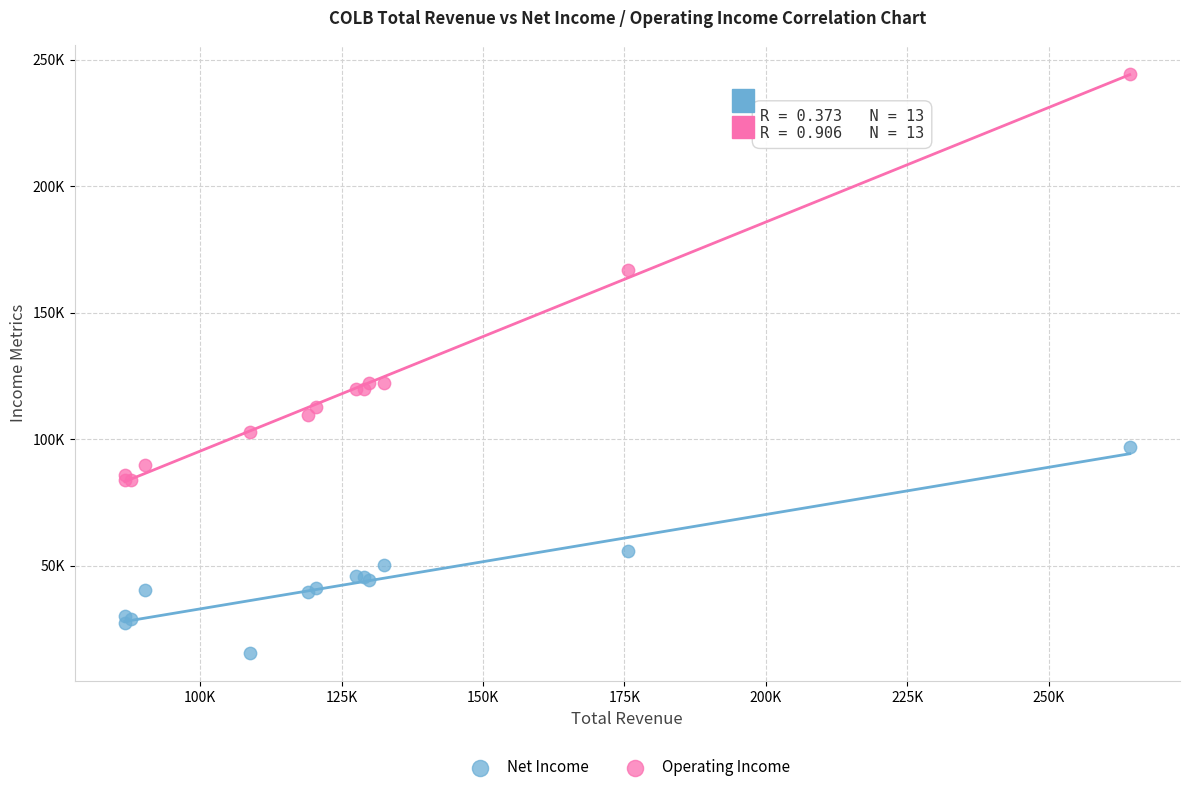

Which series has the widest spread of Y values?

Operating Income